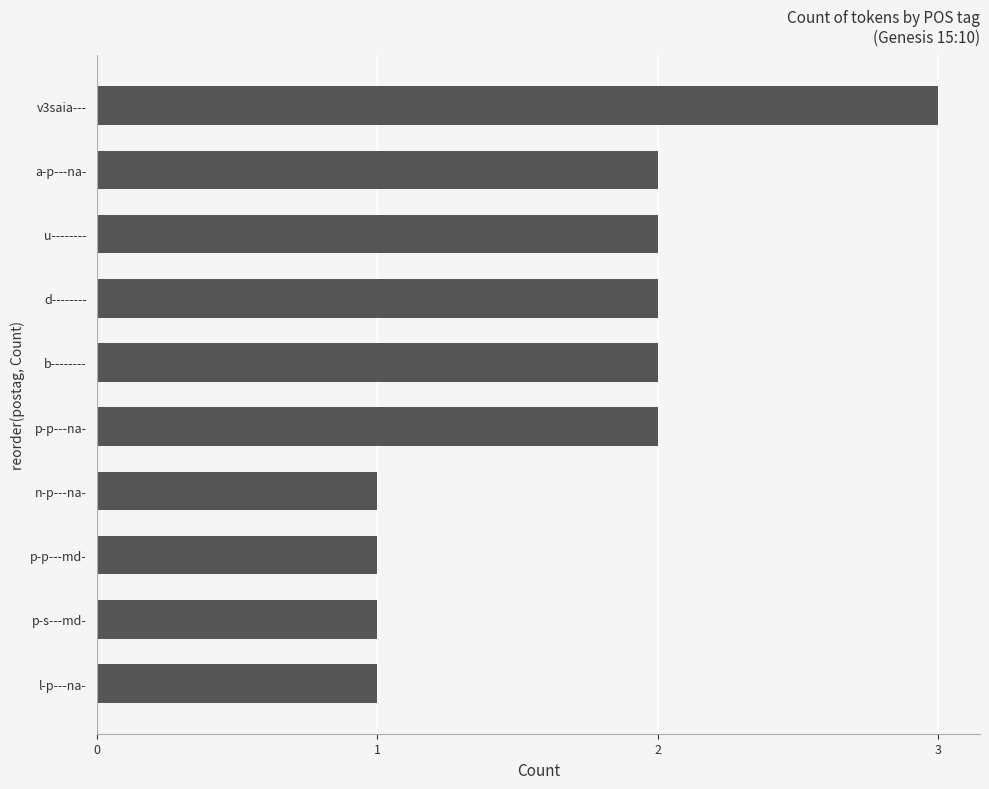

How many distinct data groups are displayed?

1